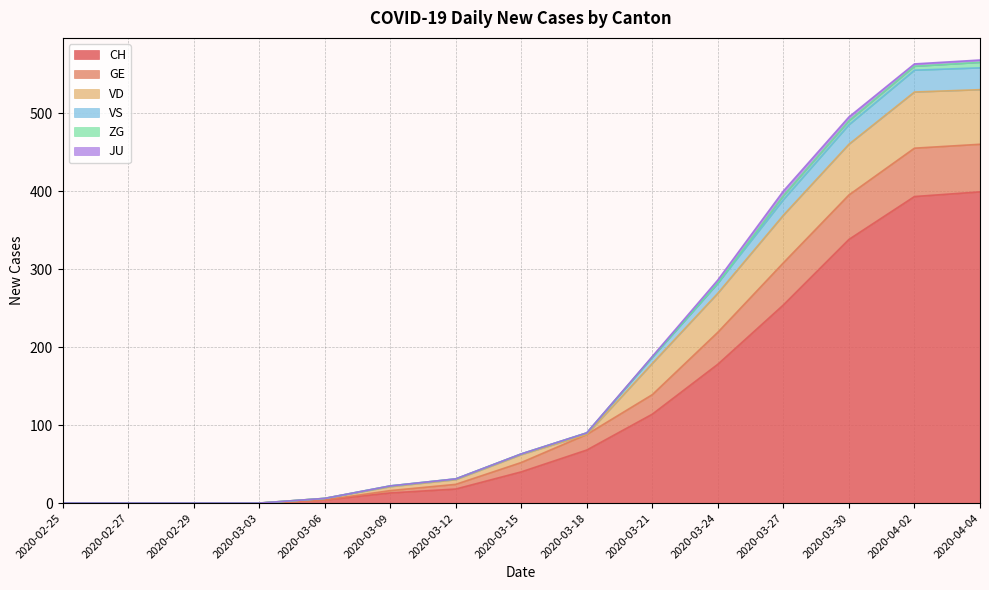

True or false: CH and VS intersect in this chart.

False